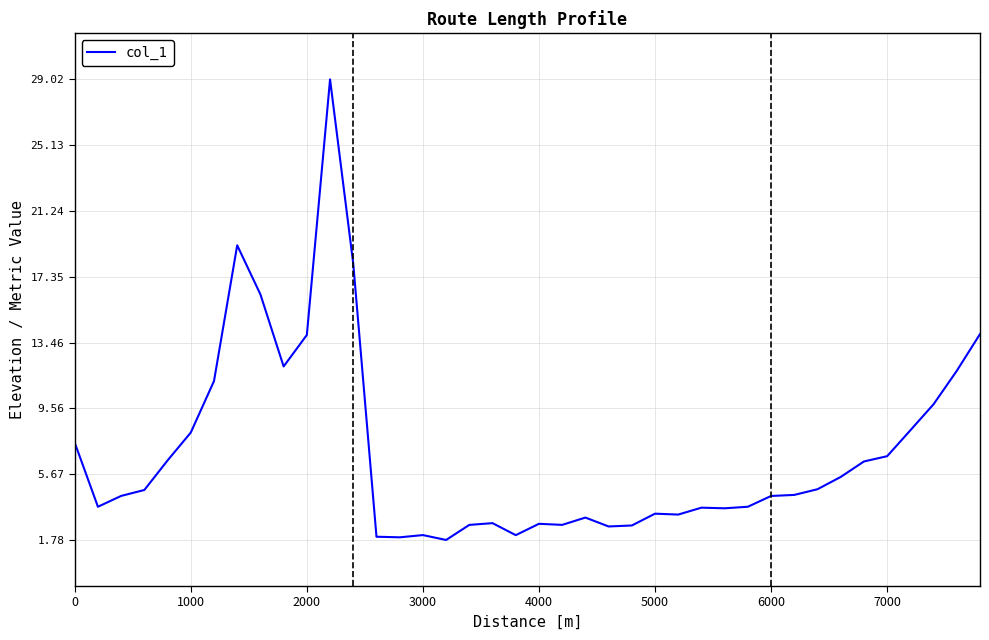

What is the smallest value displayed?

1.8